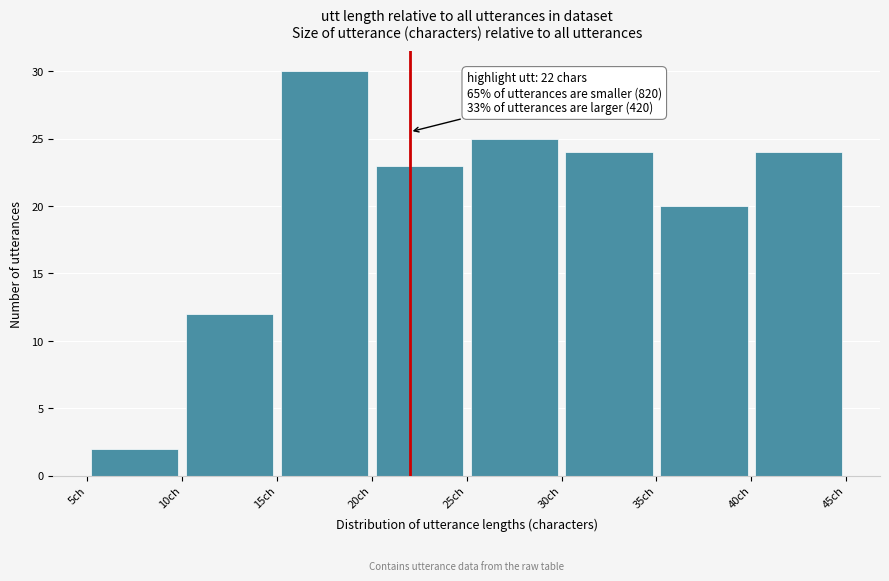

Over which range of the x-axis is the bar tallest?

15 to 20